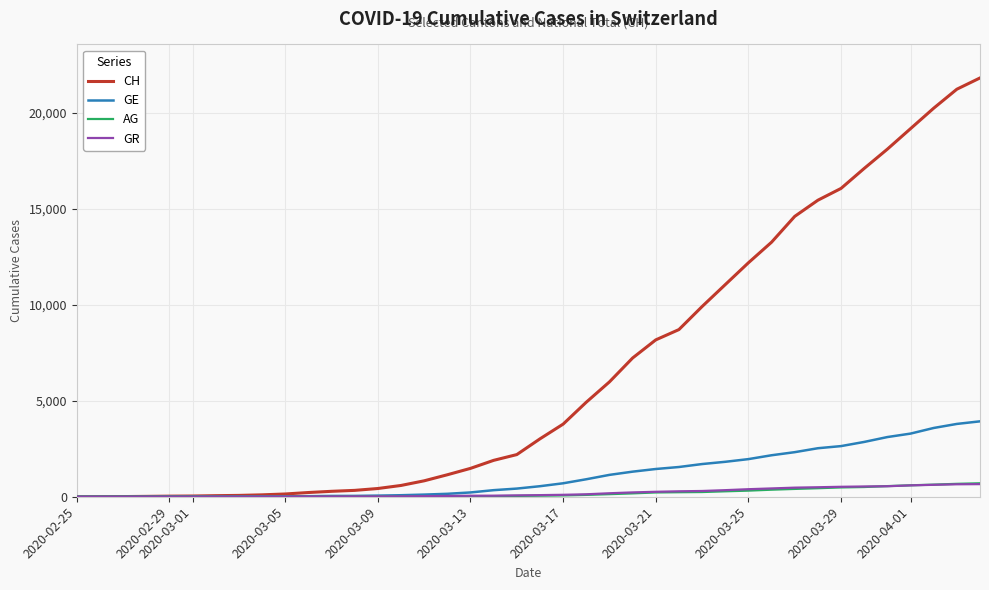

What is the difference between the maximum and minimum values in the AG series?

702